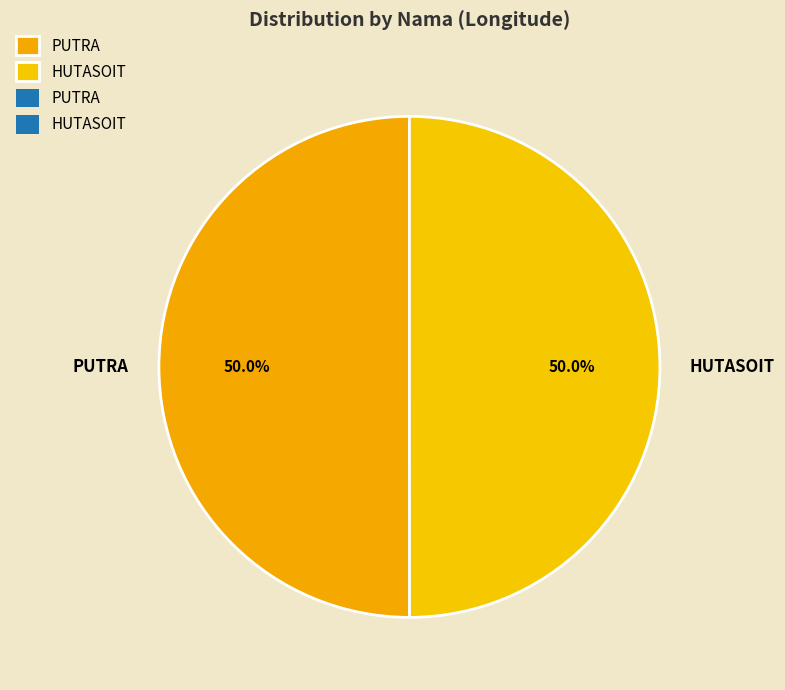

To the nearest percent, what is the combined percentage of HUTASOIT and PUTRA?

100%